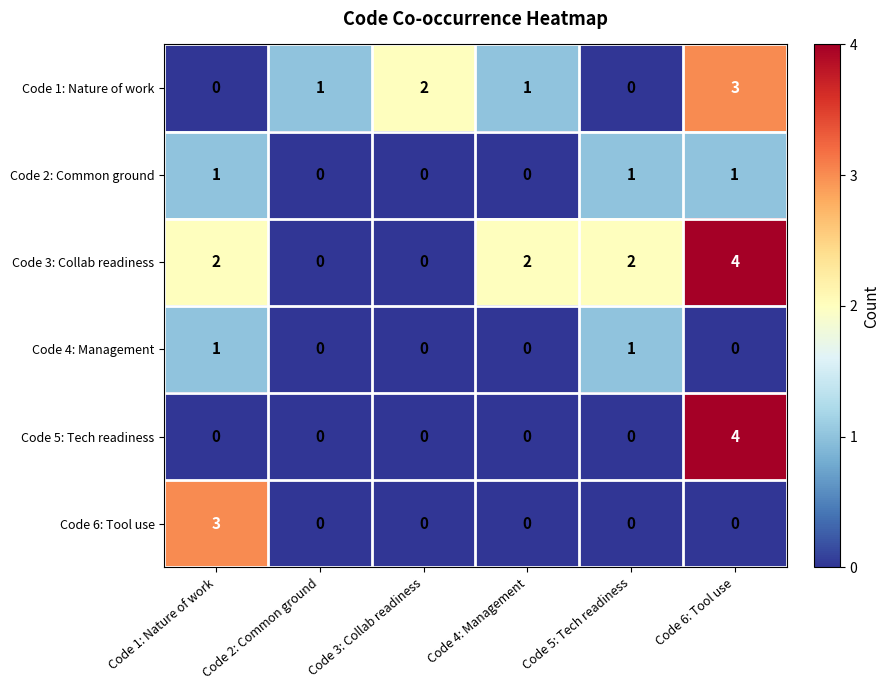

At which category is the sum across all series the highest?

Code 6: Tool use